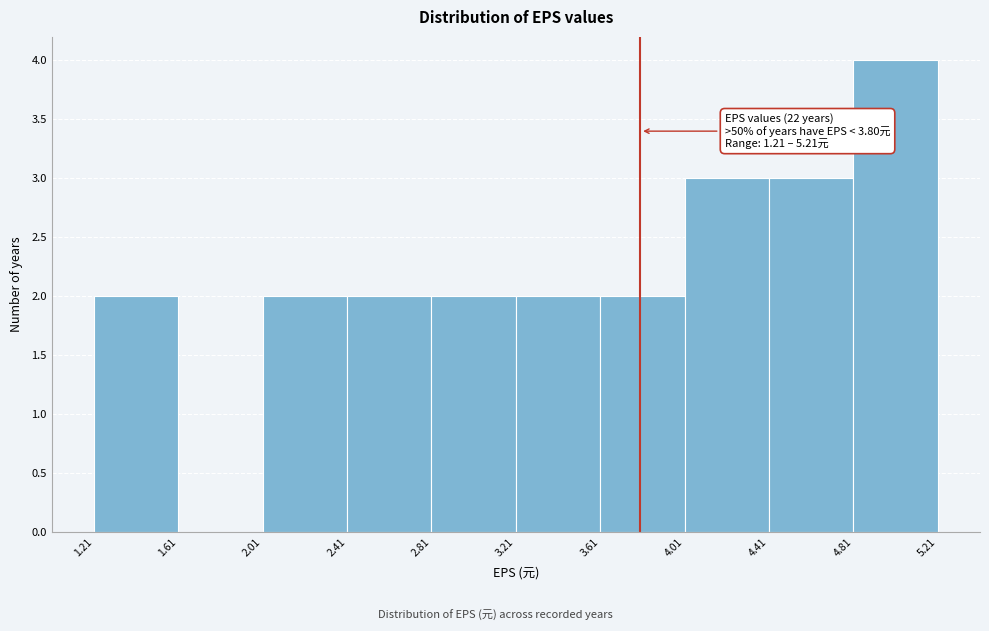

Over which range of the x-axis is the bar tallest?

4.81 to 5.21